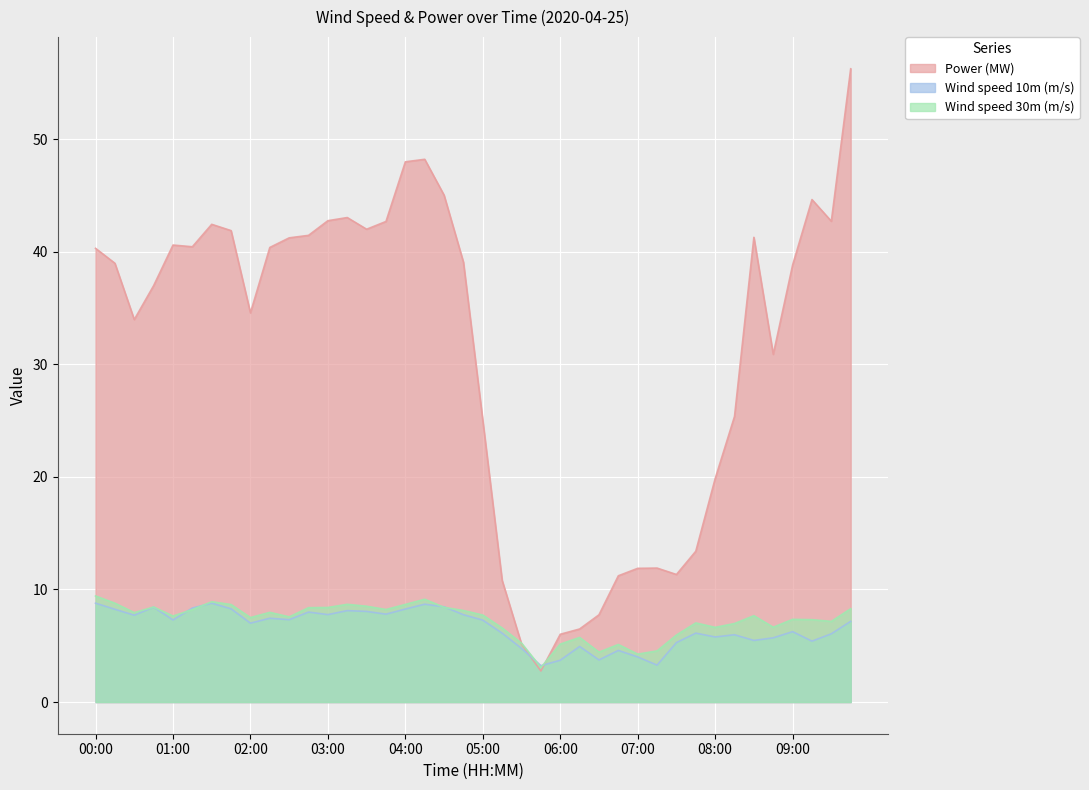

What is the difference between the Power (MW) values at 06:15 and 08:00?

13.3